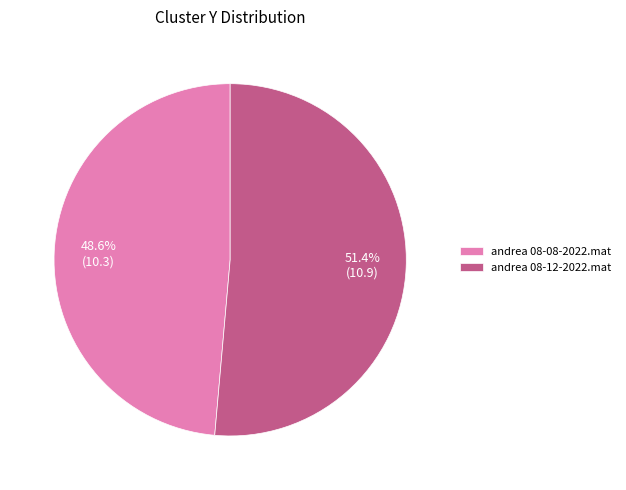

Approximately how many times larger is the value at andrea 08-12-2022.mat compared to andrea 08-08-2022.mat?

1.1